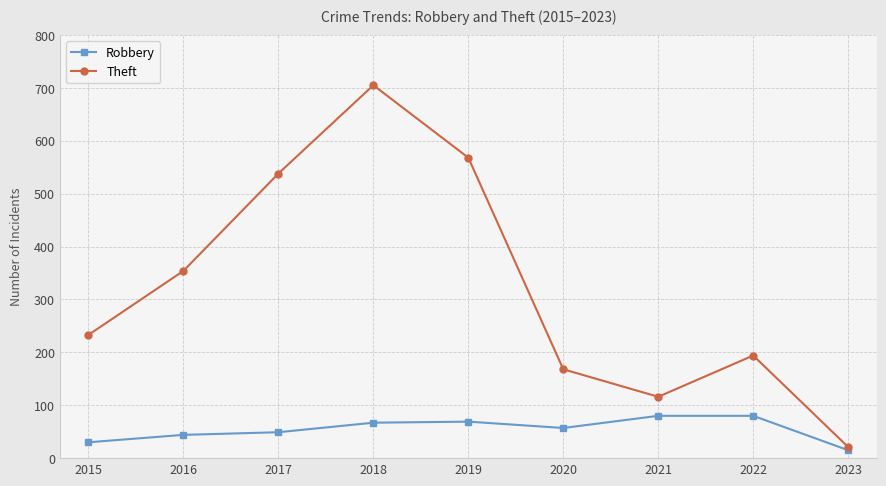

What is the sum of all Robbery values?

491